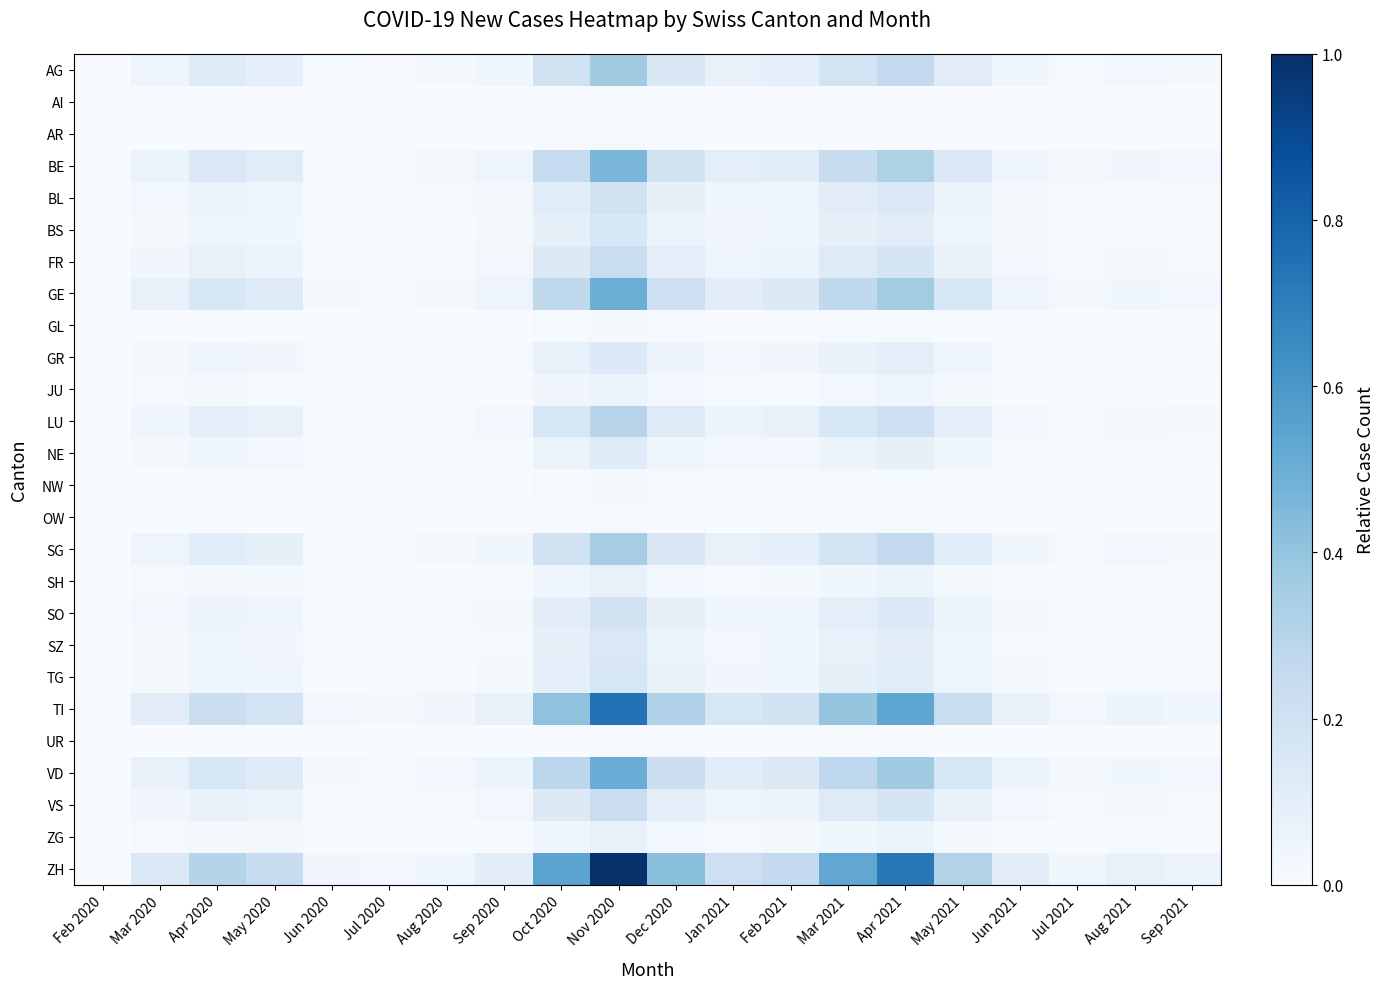

Reading right to left, transcribe all the data shown in this chart.

AG: Sep 2021=0.0	Aug 2021=0.0	Jul 2021=0.0	Jun 2021=0.0	May 2021=0.1	Apr 2021=0.3	Mar 2021=0.2	Feb 2021=0.1	Jan 2021=0.1	Dec 2020=0.2	Nov 2020=0.4	Oct 2020=0.2	Sep 2020=0.0	Aug 2020=0.0	Jul 2020=0.0	Jun 2020=0.0	May 2020=0.1	Apr 2020=0.1	Mar 2020=0.0	Feb 2020=0.0
AI: Sep 2021=0.0	Aug 2021=0.0	Jul 2021=0.0	Jun 2021=0.0	May 2021=0.0	Apr 2021=0.0	Mar 2021=0.0	Feb 2021=0.0	Jan 2021=0.0	Dec 2020=0.0	Nov 2020=0.0	Oct 2020=0.0	Sep 2020=0.0	Aug 2020=0.0	Jul 2020=0.0	Jun 2020=0.0	May 2020=0.0	Apr 2020=0.0	Mar 2020=0.0	Feb 2020=0.0
AR: Sep 2021=0.0	Aug 2021=0.0	Jul 2021=0.0	Jun 2021=0.0	May 2021=0.0	Apr 2021=0.0	Mar 2021=0.0	Feb 2021=0.0	Jan 2021=0.0	Dec 2020=0.0	Nov 2020=0.0	Oct 2020=0.0	Sep 2020=0.0	Aug 2020=0.0	Jul 2020=0.0	Jun 2020=0.0	May 2020=0.0	Apr 2020=0.0	Mar 2020=0.0	Feb 2020=0.0
BE: Sep 2021=0.0	Aug 2021=0.0	Jul 2021=0.0	Jun 2021=0.0	May 2021=0.1	Apr 2021=0.3	Mar 2021=0.2	Feb 2021=0.1	Jan 2021=0.1	Dec 2020=0.2	Nov 2020=0.5	Oct 2020=0.2	Sep 2020=0.0	Aug 2020=0.0	Jul 2020=0.0	Jun 2020=0.0	May 2020=0.1	Apr 2020=0.1	Mar 2020=0.1	Feb 2020=0.0
BL: Sep 2021=0.0	Aug 2021=0.0	Jul 2021=0.0	Jun 2021=0.0	May 2021=0.1	Apr 2021=0.1	Mar 2021=0.1	Feb 2021=0.0	Jan 2021=0.0	Dec 2020=0.1	Nov 2020=0.2	Oct 2020=0.1	Sep 2020=0.0	Aug 2020=0.0	Jul 2020=0.0	Jun 2020=0.0	May 2020=0.0	Apr 2020=0.1	Mar 2020=0.0	Feb 2020=0.0
BS: Sep 2021=0.0	Aug 2021=0.0	Jul 2021=0.0	Jun 2021=0.0	May 2021=0.0	Apr 2021=0.1	Mar 2021=0.1	Feb 2021=0.0	Jan 2021=0.0	Dec 2020=0.1	Nov 2020=0.2	Oct 2020=0.1	Sep 2020=0.0	Aug 2020=0.0	Jul 2020=0.0	Jun 2020=0.0	May 2020=0.0	Apr 2020=0.0	Mar 2020=0.0	Feb 2020=0.0
FR: Sep 2021=0.0	Aug 2021=0.0	Jul 2021=0.0	Jun 2021=0.0	May 2021=0.1	Apr 2021=0.2	Mar 2021=0.1	Feb 2021=0.1	Jan 2021=0.0	Dec 2020=0.1	Nov 2020=0.2	Oct 2020=0.1	Sep 2020=0.0	Aug 2020=0.0	Jul 2020=0.0	Jun 2020=0.0	May 2020=0.1	Apr 2020=0.1	Mar 2020=0.0	Feb 2020=0.0
GE: Sep 2021=0.0	Aug 2021=0.0	Jul 2021=0.0	Jun 2021=0.1	May 2021=0.2	Apr 2021=0.4	Mar 2021=0.3	Feb 2021=0.1	Jan 2021=0.1	Dec 2020=0.2	Nov 2020=0.5	Oct 2020=0.3	Sep 2020=0.1	Aug 2020=0.0	Jul 2020=0.0	Jun 2020=0.0	May 2020=0.1	Apr 2020=0.2	Mar 2020=0.1	Feb 2020=0.0
GL: Sep 2021=0.0	Aug 2021=0.0	Jul 2021=0.0	Jun 2021=0.0	May 2021=0.0	Apr 2021=0.0	Mar 2021=0.0	Feb 2021=0.0	Jan 2021=0.0	Dec 2020=0.0	Nov 2020=0.0	Oct 2020=0.0	Sep 2020=0.0	Aug 2020=0.0	Jul 2020=0.0	Jun 2020=0.0	May 2020=0.0	Apr 2020=0.0	Mar 2020=0.0	Feb 2020=0.0
GR: Sep 2021=0.0	Aug 2021=0.0	Jul 2021=0.0	Jun 2021=0.0	May 2021=0.0	Apr 2021=0.1	Mar 2021=0.1	Feb 2021=0.0	Jan 2021=0.0	Dec 2020=0.1	Nov 2020=0.1	Oct 2020=0.1	Sep 2020=0.0	Aug 2020=0.0	Jul 2020=0.0	Jun 2020=0.0	May 2020=0.0	Apr 2020=0.0	Mar 2020=0.0	Feb 2020=0.0
JU: Sep 2021=0.0	Aug 2021=0.0	Jul 2021=0.0	Jun 2021=0.0	May 2021=0.0	Apr 2021=0.0	Mar 2021=0.0	Feb 2021=0.0	Jan 2021=0.0	Dec 2020=0.0	Nov 2020=0.1	Oct 2020=0.0	Sep 2020=0.0	Aug 2020=0.0	Jul 2020=0.0	Jun 2020=0.0	May 2020=0.0	Apr 2020=0.0	Mar 2020=0.0	Feb 2020=0.0
LU: Sep 2021=0.0	Aug 2021=0.0	Jul 2021=0.0	Jun 2021=0.0	May 2021=0.1	Apr 2021=0.2	Mar 2021=0.2	Feb 2021=0.1	Jan 2021=0.1	Dec 2020=0.1	Nov 2020=0.3	Oct 2020=0.2	Sep 2020=0.0	Aug 2020=0.0	Jul 2020=0.0	Jun 2020=0.0	May 2020=0.1	Apr 2020=0.1	Mar 2020=0.0	Feb 2020=0.0
NE: Sep 2021=0.0	Aug 2021=0.0	Jul 2021=0.0	Jun 2021=0.0	May 2021=0.0	Apr 2021=0.1	Mar 2021=0.1	Feb 2021=0.0	Jan 2021=0.0	Dec 2020=0.0	Nov 2020=0.1	Oct 2020=0.1	Sep 2020=0.0	Aug 2020=0.0	Jul 2020=0.0	Jun 2020=0.0	May 2020=0.0	Apr 2020=0.0	Mar 2020=0.0	Feb 2020=0.0
NW: Sep 2021=0.0	Aug 2021=0.0	Jul 2021=0.0	Jun 2021=0.0	May 2021=0.0	Apr 2021=0.0	Mar 2021=0.0	Feb 2021=0.0	Jan 2021=0.0	Dec 2020=0.0	Nov 2020=0.0	Oct 2020=0.0	Sep 2020=0.0	Aug 2020=0.0	Jul 2020=0.0	Jun 2020=0.0	May 2020=0.0	Apr 2020=0.0	Mar 2020=0.0	Feb 2020=0.0
OW: Sep 2021=0.0	Aug 2021=0.0	Jul 2021=0.0	Jun 2021=0.0	May 2021=0.0	Apr 2021=0.0	Mar 2021=0.0	Feb 2021=0.0	Jan 2021=0.0	Dec 2020=0.0	Nov 2020=0.0	Oct 2020=0.0	Sep 2020=0.0	Aug 2020=0.0	Jul 2020=0.0	Jun 2020=0.0	May 2020=0.0	Apr 2020=0.0	Mar 2020=0.0	Feb 2020=0.0
SG: Sep 2021=0.0	Aug 2021=0.0	Jul 2021=0.0	Jun 2021=0.0	May 2021=0.1	Apr 2021=0.3	Mar 2021=0.2	Feb 2021=0.1	Jan 2021=0.1	Dec 2020=0.1	Nov 2020=0.3	Oct 2020=0.2	Sep 2020=0.0	Aug 2020=0.0	Jul 2020=0.0	Jun 2020=0.0	May 2020=0.1	Apr 2020=0.1	Mar 2020=0.0	Feb 2020=0.0
SH: Sep 2021=0.0	Aug 2021=0.0	Jul 2021=0.0	Jun 2021=0.0	May 2021=0.0	Apr 2021=0.1	Mar 2021=0.0	Feb 2021=0.0	Jan 2021=0.0	Dec 2020=0.0	Nov 2020=0.1	Oct 2020=0.0	Sep 2020=0.0	Aug 2020=0.0	Jul 2020=0.0	Jun 2020=0.0	May 2020=0.0	Apr 2020=0.0	Mar 2020=0.0	Feb 2020=0.0
SO: Sep 2021=0.0	Aug 2021=0.0	Jul 2021=0.0	Jun 2021=0.0	May 2021=0.1	Apr 2021=0.1	Mar 2021=0.1	Feb 2021=0.0	Jan 2021=0.0	Dec 2020=0.1	Nov 2020=0.2	Oct 2020=0.1	Sep 2020=0.0	Aug 2020=0.0	Jul 2020=0.0	Jun 2020=0.0	May 2020=0.0	Apr 2020=0.1	Mar 2020=0.0	Feb 2020=0.0
SZ: Sep 2021=0.0	Aug 2021=0.0	Jul 2021=0.0	Jun 2021=0.0	May 2021=0.0	Apr 2021=0.1	Mar 2021=0.1	Feb 2021=0.0	Jan 2021=0.0	Dec 2020=0.1	Nov 2020=0.1	Oct 2020=0.1	Sep 2020=0.0	Aug 2020=0.0	Jul 2020=0.0	Jun 2020=0.0	May 2020=0.0	Apr 2020=0.0	Mar 2020=0.0	Feb 2020=0.0
TG: Sep 2021=0.0	Aug 2021=0.0	Jul 2021=0.0	Jun 2021=0.0	May 2021=0.0	Apr 2021=0.1	Mar 2021=0.1	Feb 2021=0.0	Jan 2021=0.0	Dec 2020=0.1	Nov 2020=0.2	Oct 2020=0.1	Sep 2020=0.0	Aug 2020=0.0	Jul 2020=0.0	Jun 2020=0.0	May 2020=0.0	Apr 2020=0.0	Mar 2020=0.0	Feb 2020=0.0
TI: Sep 2021=0.0	Aug 2021=0.1	Jul 2021=0.0	Jun 2021=0.1	May 2021=0.2	Apr 2021=0.5	Mar 2021=0.4	Feb 2021=0.2	Jan 2021=0.2	Dec 2020=0.3	Nov 2020=0.7	Oct 2020=0.4	Sep 2020=0.1	Aug 2020=0.0	Jul 2020=0.0	Jun 2020=0.0	May 2020=0.2	Apr 2020=0.2	Mar 2020=0.1	Feb 2020=0.0
UR: Sep 2021=0.0	Aug 2021=0.0	Jul 2021=0.0	Jun 2021=0.0	May 2021=0.0	Apr 2021=0.0	Mar 2021=0.0	Feb 2021=0.0	Jan 2021=0.0	Dec 2020=0.0	Nov 2020=0.0	Oct 2020=0.0	Sep 2020=0.0	Aug 2020=0.0	Jul 2020=0.0	Jun 2020=0.0	May 2020=0.0	Apr 2020=0.0	Mar 2020=0.0	Feb 2020=0.0
VD: Sep 2021=0.0	Aug 2021=0.0	Jul 2021=0.0	Jun 2021=0.1	May 2021=0.2	Apr 2021=0.4	Mar 2021=0.3	Feb 2021=0.1	Jan 2021=0.1	Dec 2020=0.2	Nov 2020=0.5	Oct 2020=0.3	Sep 2020=0.1	Aug 2020=0.0	Jul 2020=0.0	Jun 2020=0.0	May 2020=0.1	Apr 2020=0.2	Mar 2020=0.1	Feb 2020=0.0
VS: Sep 2021=0.0	Aug 2021=0.0	Jul 2021=0.0	Jun 2021=0.0	May 2021=0.1	Apr 2021=0.2	Mar 2021=0.1	Feb 2021=0.1	Jan 2021=0.0	Dec 2020=0.1	Nov 2020=0.2	Oct 2020=0.1	Sep 2020=0.0	Aug 2020=0.0	Jul 2020=0.0	Jun 2020=0.0	May 2020=0.1	Apr 2020=0.1	Mar 2020=0.0	Feb 2020=0.0
ZG: Sep 2021=0.0	Aug 2021=0.0	Jul 2021=0.0	Jun 2021=0.0	May 2021=0.0	Apr 2021=0.1	Mar 2021=0.0	Feb 2021=0.0	Jan 2021=0.0	Dec 2020=0.0	Nov 2020=0.1	Oct 2020=0.0	Sep 2020=0.0	Aug 2020=0.0	Jul 2020=0.0	Jun 2020=0.0	May 2020=0.0	Apr 2020=0.0	Mar 2020=0.0	Feb 2020=0.0
ZH: Sep 2021=0.1	Aug 2021=0.1	Jul 2021=0.0	Jun 2021=0.1	May 2021=0.3	Apr 2021=0.7	Mar 2021=0.5	Feb 2021=0.3	Jan 2021=0.2	Dec 2020=0.4	Nov 2020=1.0	Oct 2020=0.5	Sep 2020=0.1	Aug 2020=0.0	Jul 2020=0.0	Jun 2020=0.0	May 2020=0.2	Apr 2020=0.3	Mar 2020=0.1	Feb 2020=0.0